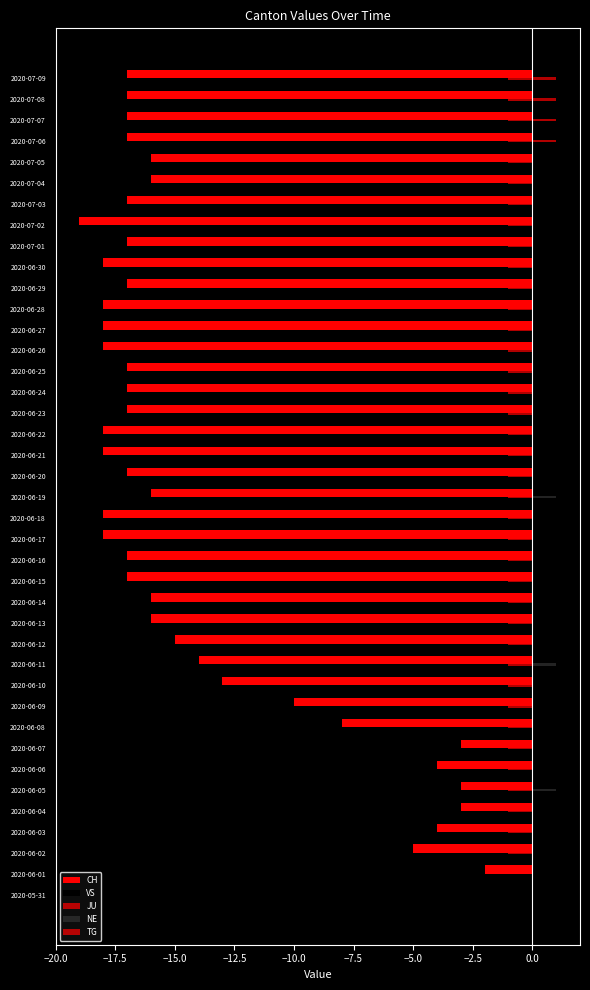

Count the number of data series in this chart.

5